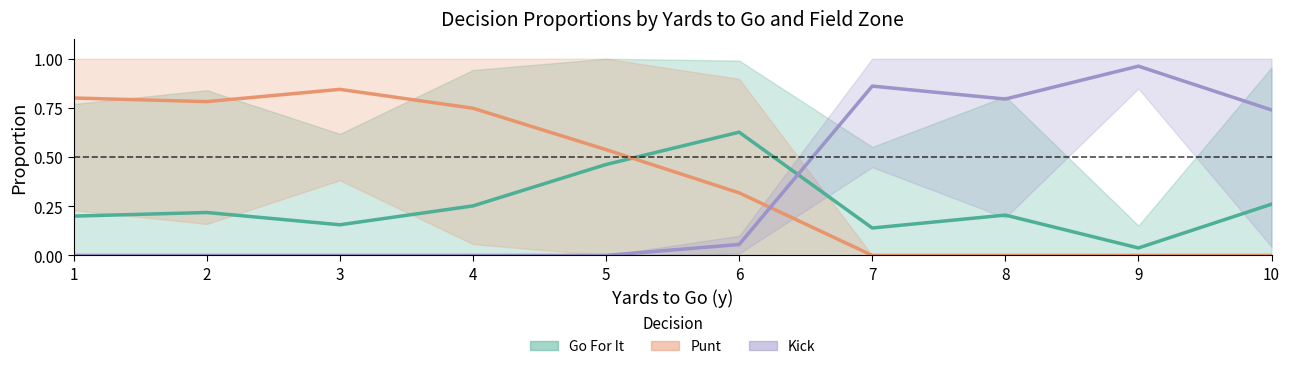

What is the value of the Punt point at the 2nd from the left?

0.8